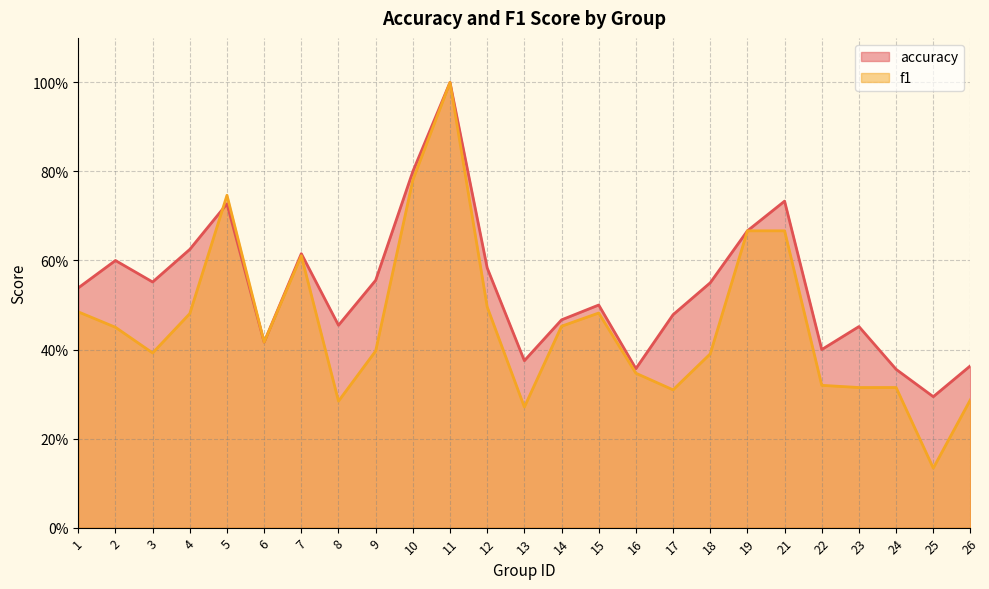

Which series has the largest total across all categories?

accuracy